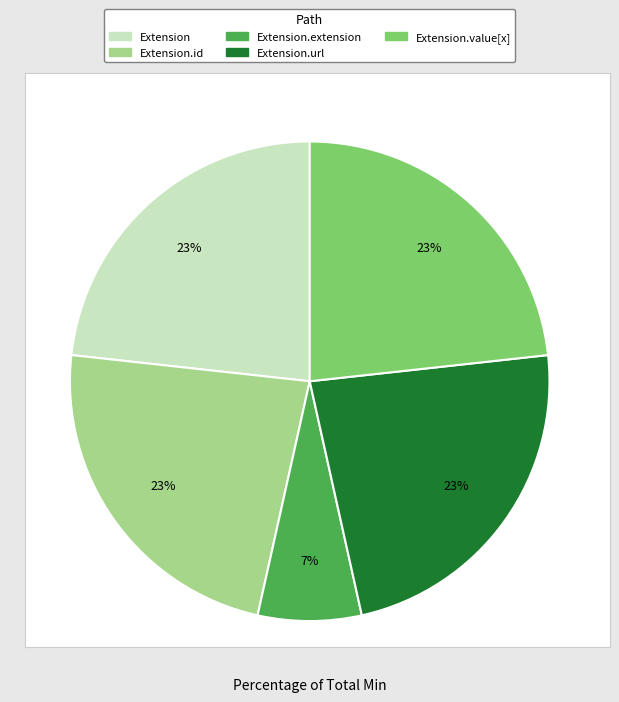

To the nearest percent, what is the difference between the largest and smallest slice percentages?

16%